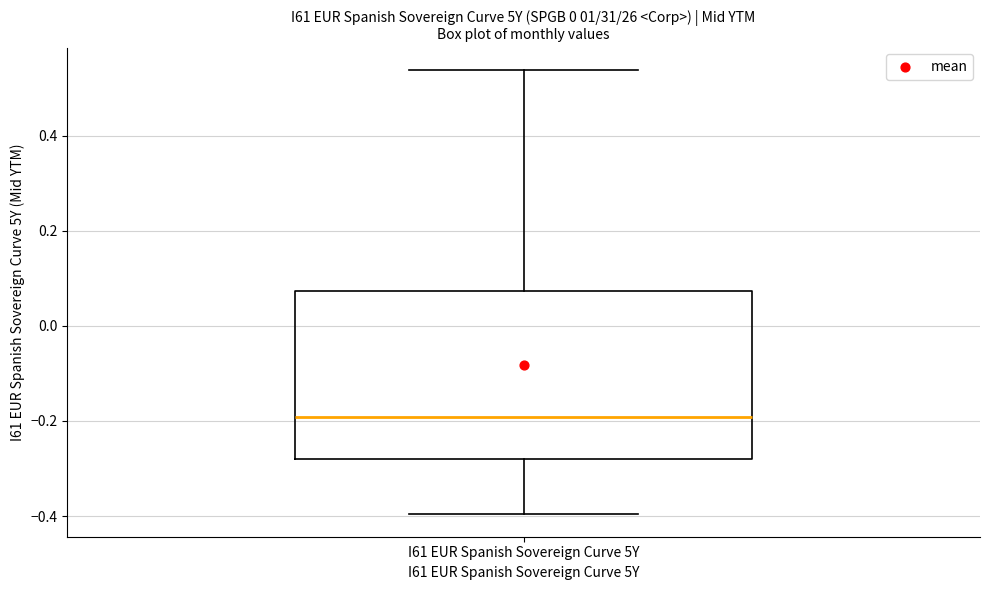

Read this box plot against the y-axis: the position of the median line, the range covered by the box, and the ends of both whiskers. The values are not printed on the chart, so give them approximately, as read against the axis.

median -0.20, box -0.28 to 0.08, whiskers -0.40 to 0.54